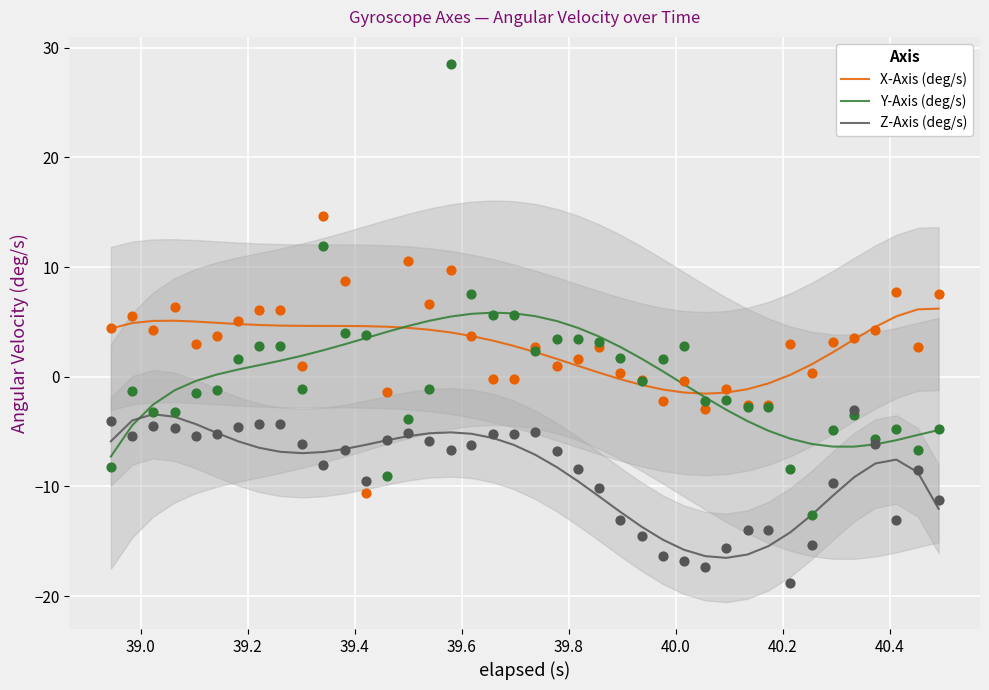

Which series has the largest total across all categories?

X-Axis (deg/s)